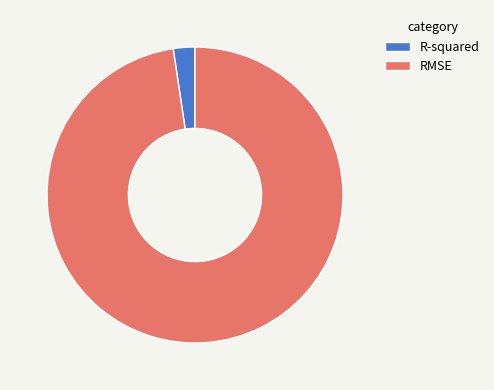

Which slice is the smallest?

R-squared